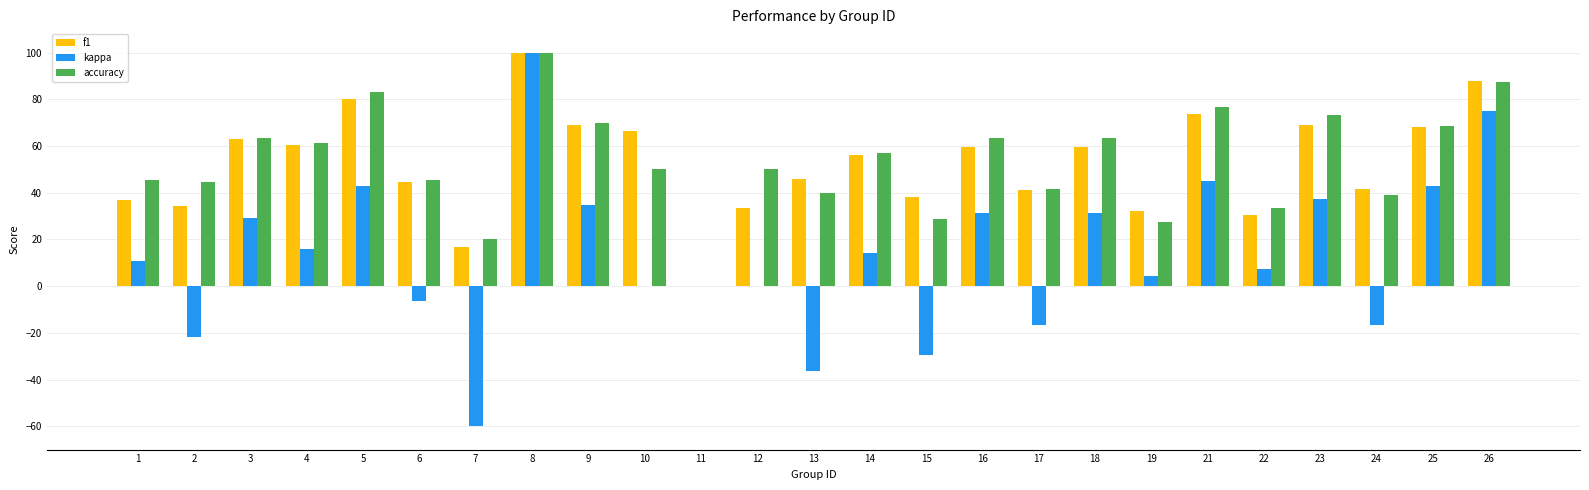

At which label does kappa reach its peak?

8